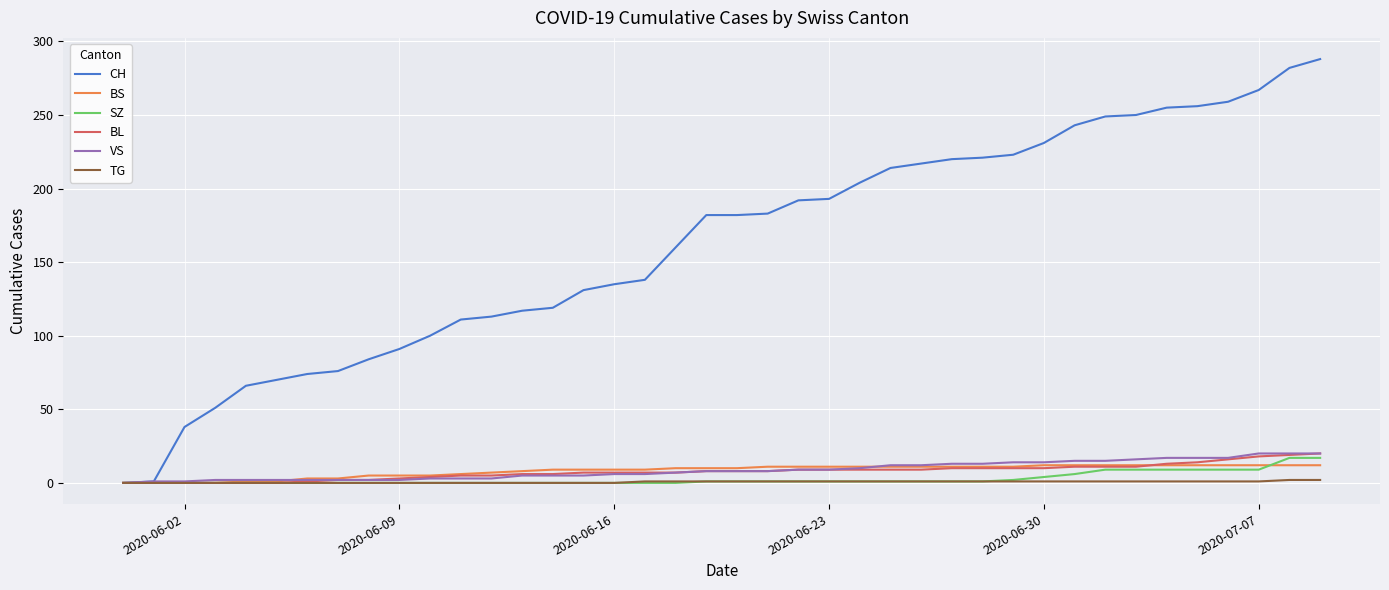

How many lines are shown in the chart?

6